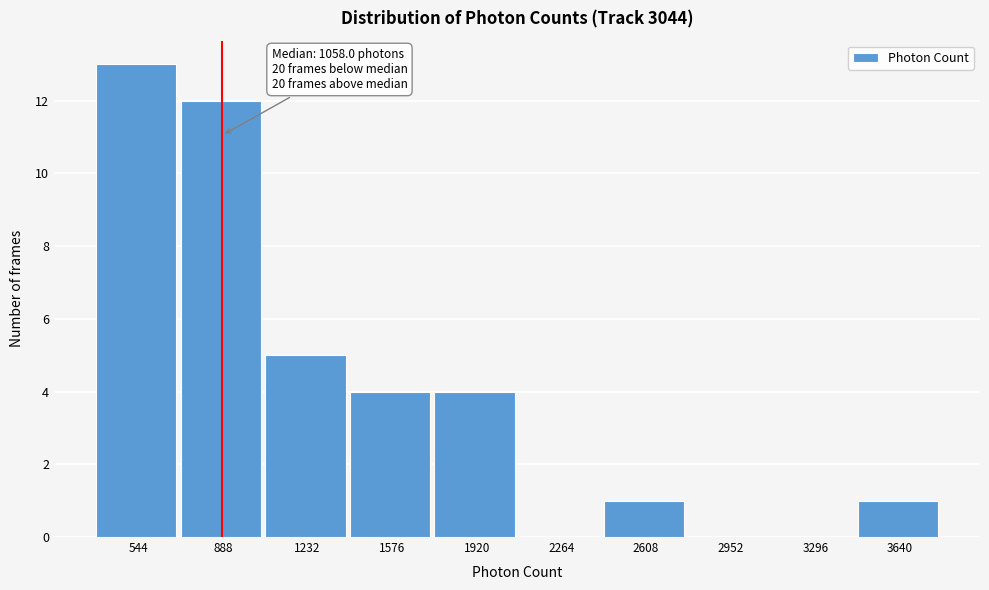

Reading left to right, what are all the values shown in this chart?

544=13	888=12	1232=5	1576=4	1920=4	2264=0	2608=1	2952=0	3296=0	3640=1